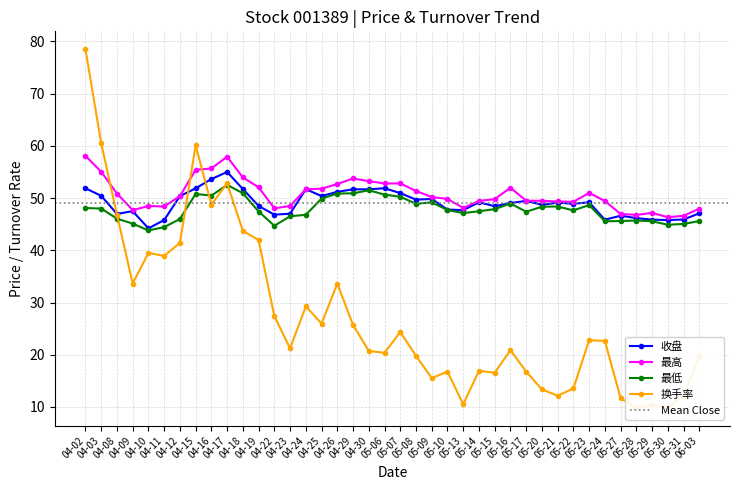

How many values in the 换手率 series exceed 22?

20